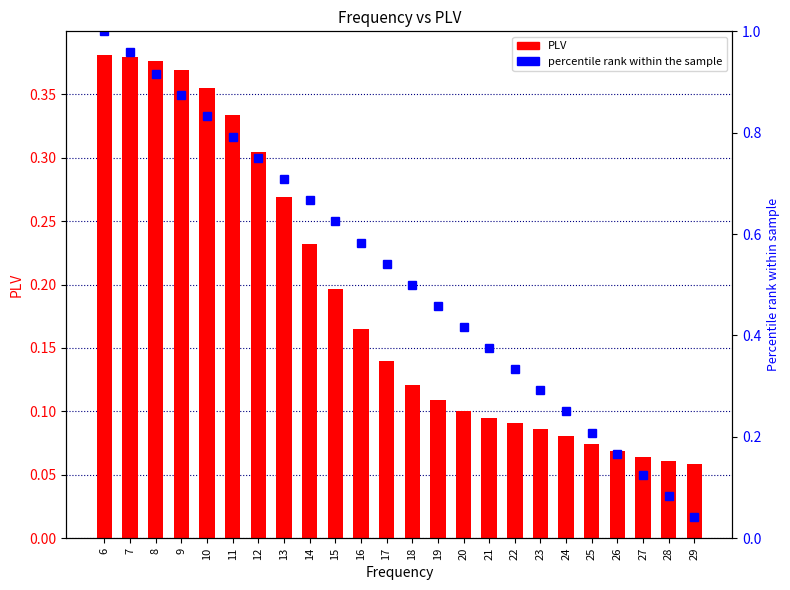

What is the sum of the PLV values at 24 and 19?

0.2